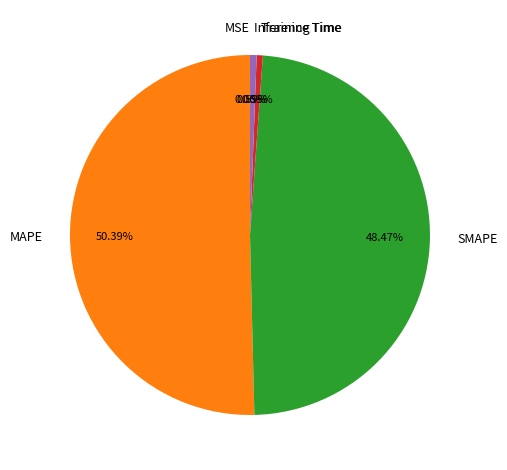

Do MAPE and Training Time together represent more than half of the pie?

Yes